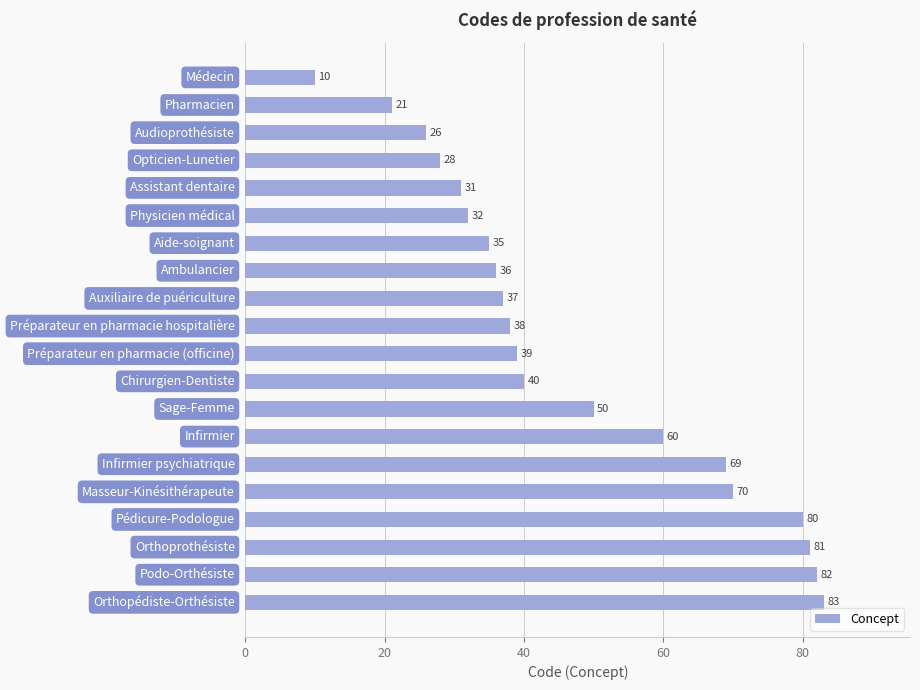

Reading bottom to top, what are all the values shown in this chart?

83	82	81	80	70	69	60	50	40	39	38	37	36	35	32	31	28	26	21	10